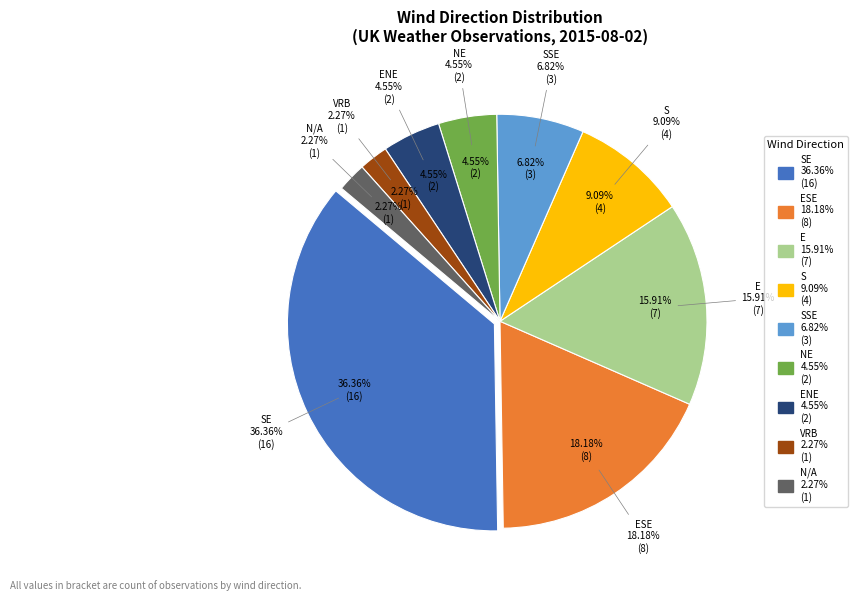

Do SSE and ENE together represent more than half of the pie?

No